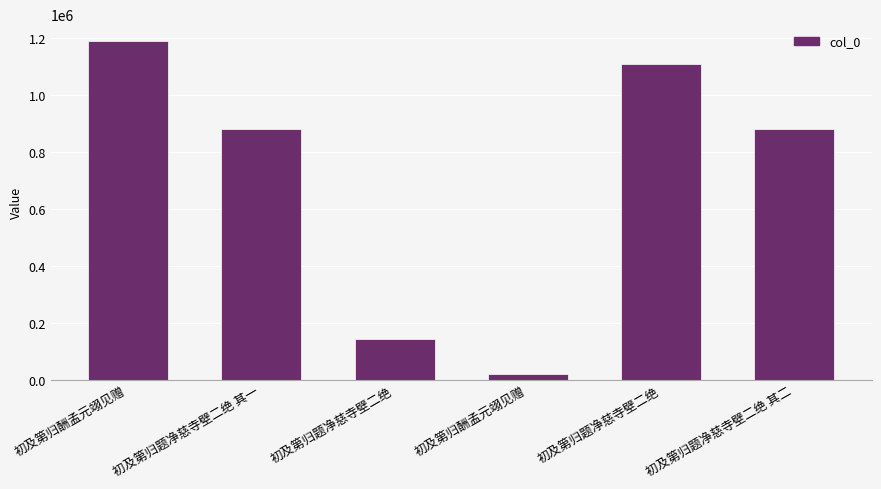

Reading right to left, transcribe all the data shown in this chart.

初及第归题净慈寺壁二绝 其二=880306	初及第归题净慈寺壁二绝=1109542	初及第归酬孟元翊见赠=21963	初及第归题净慈寺壁二绝=143574	初及第归题净慈寺壁二绝 其一=880307	初及第归酬孟元翊见赠=1188562